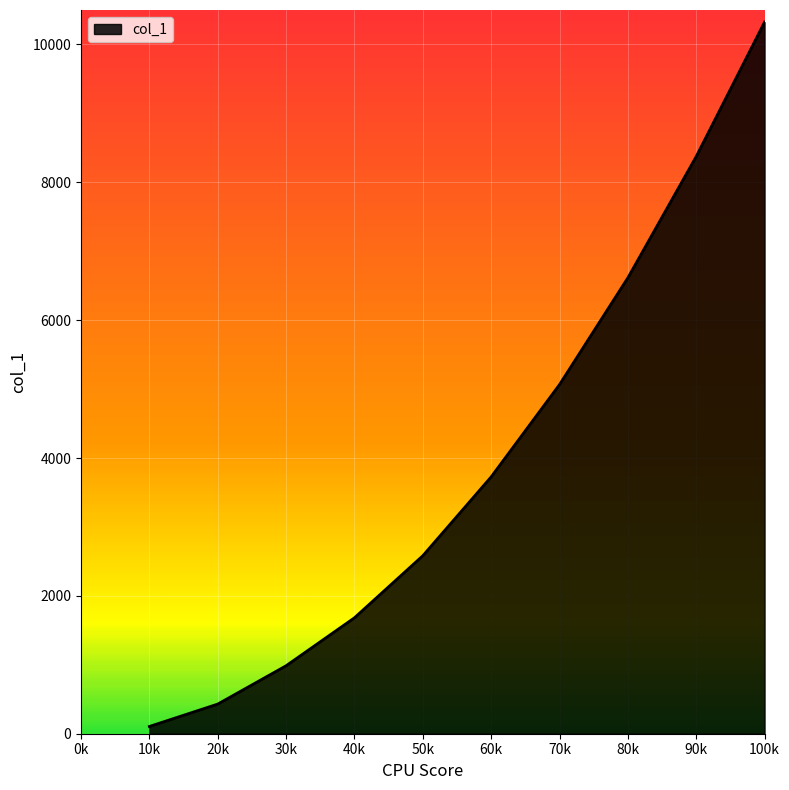

Reading right to left, list all the values displayed in this chart.

10324	8374	6614	5065	3726	2582	1682	986	430	105